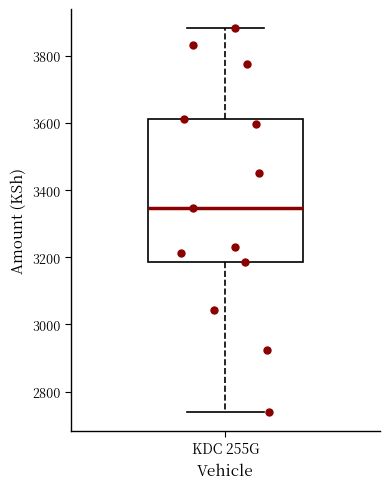

Read this box plot against the y-axis: the position of the median line, the range covered by the box, and the ends of both whiskers. The values are not printed on the chart, so give them approximately, as read against the axis.

median 3340, box 3180 to 3620, whiskers 2740 to 3880